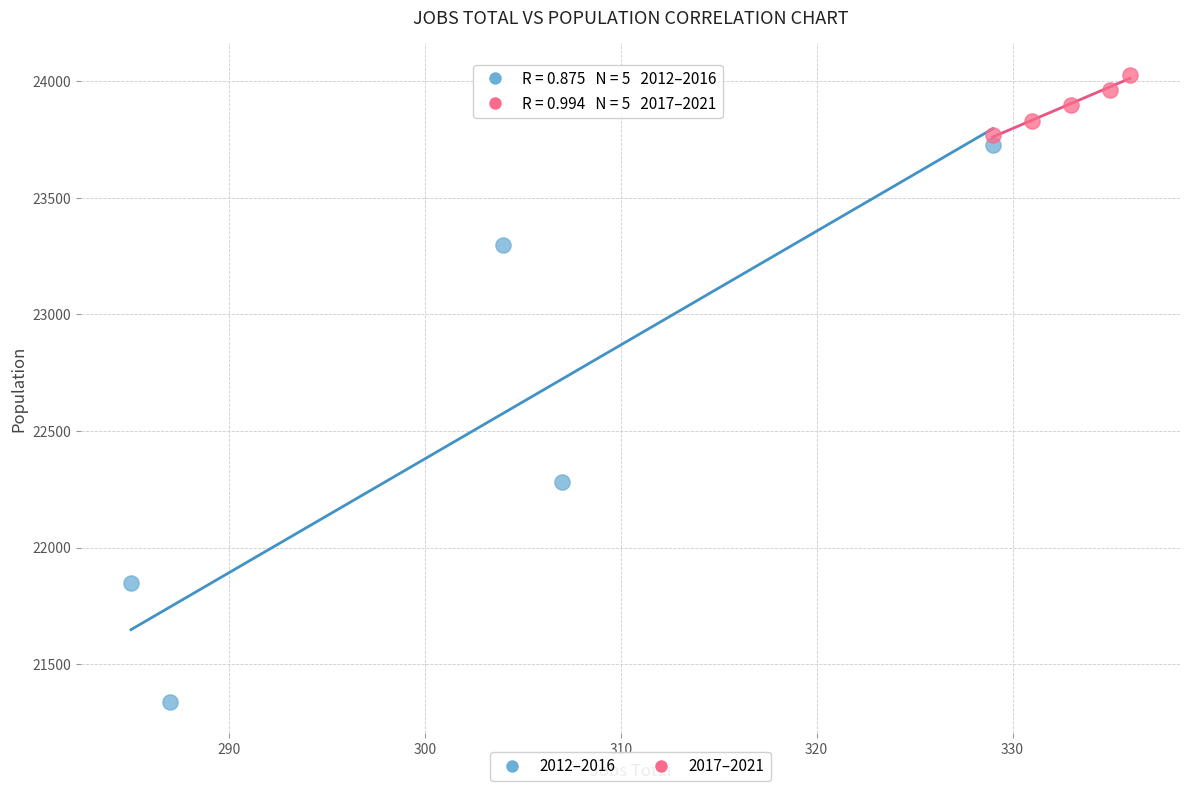

Which series has the largest Y range (max minus min)?

2012–2016